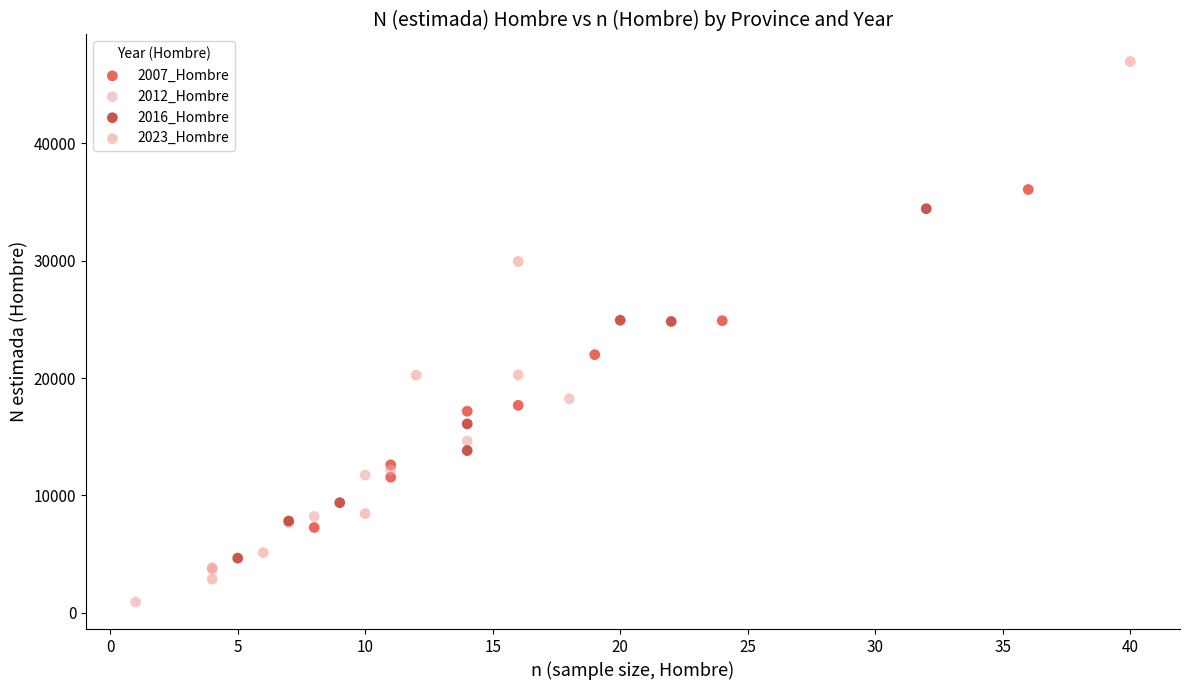

Which series has the widest spread of Y values?

2023_Hombre